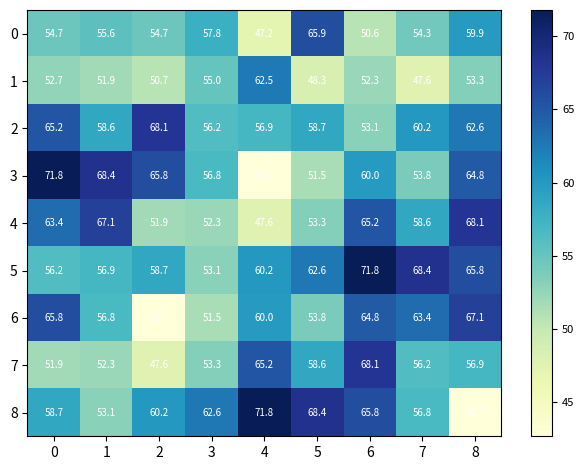

Rank the series at 8 from highest to lowest value.

4, 6, 5, 3, 2, 0, 7, 1, 8